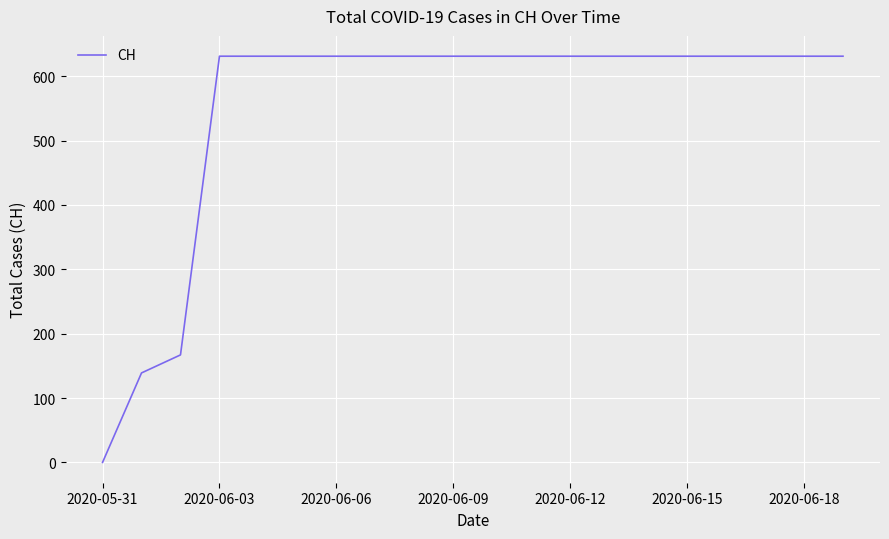

Is this an area chart (filled region under the line)?

No